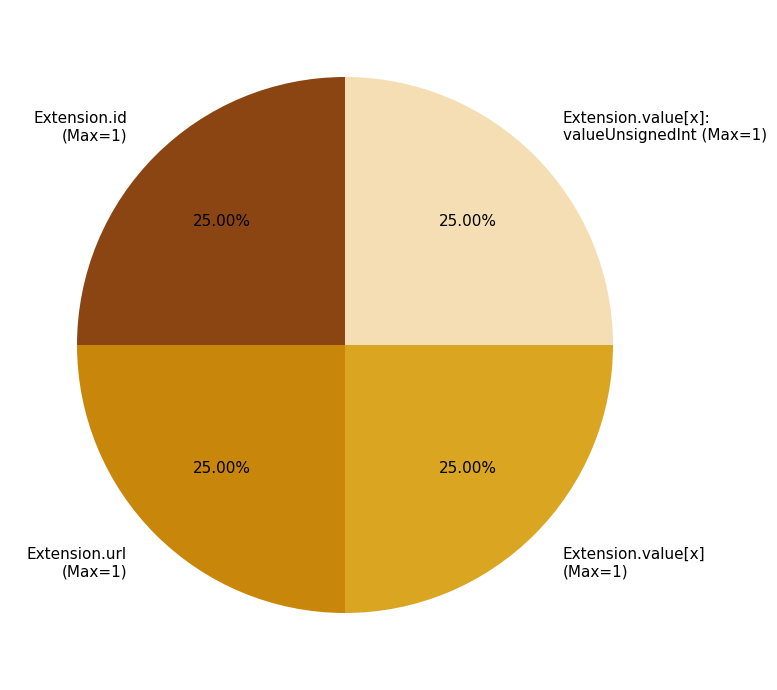

Is Extension.value[x]: valueUnsignedInt (Max=1) the majority of the pie?

No